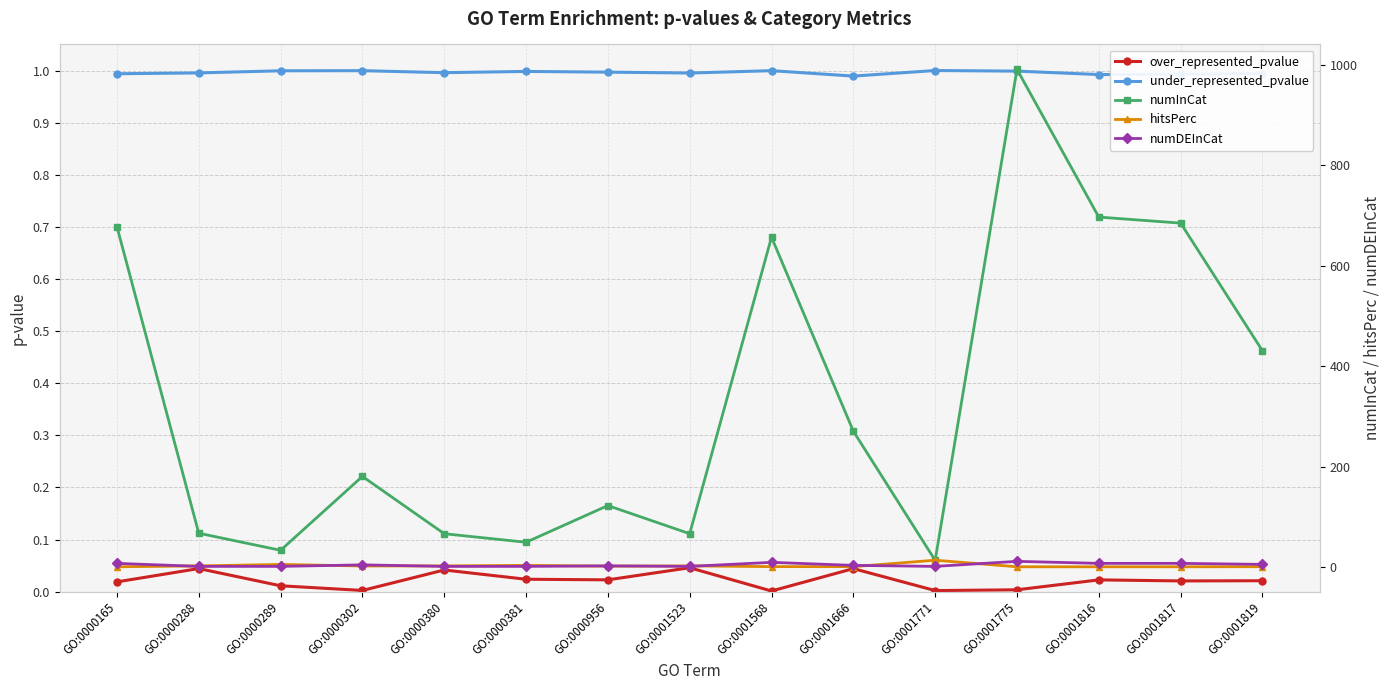

Between GO:0000381 and GO:0001817, which is larger?

GO:0000381